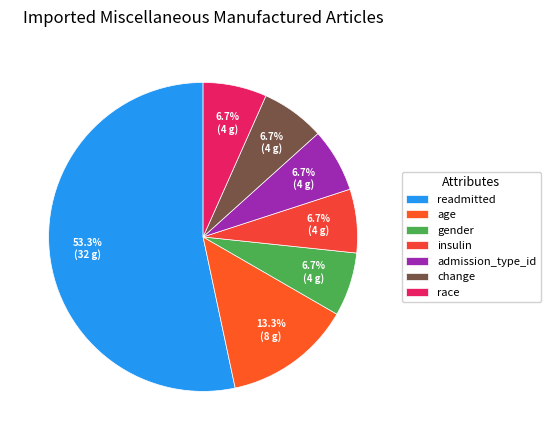

What is the change in value from age to insulin?

-4